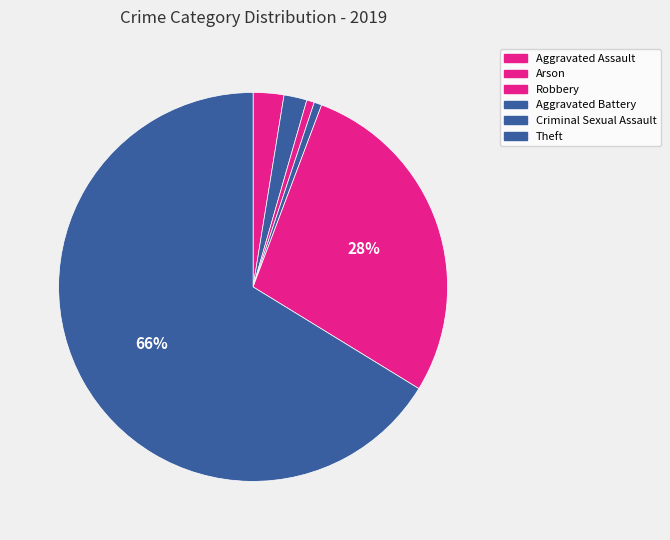

Which slice represents more than half of the pie?

Theft